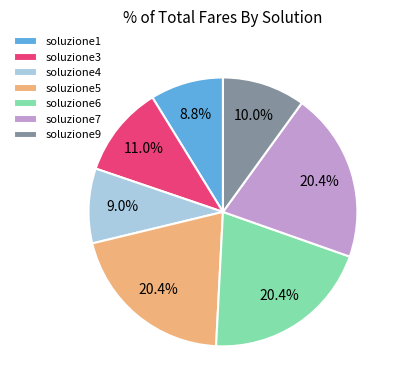

Is there any slice that represents more than half of the pie?

No